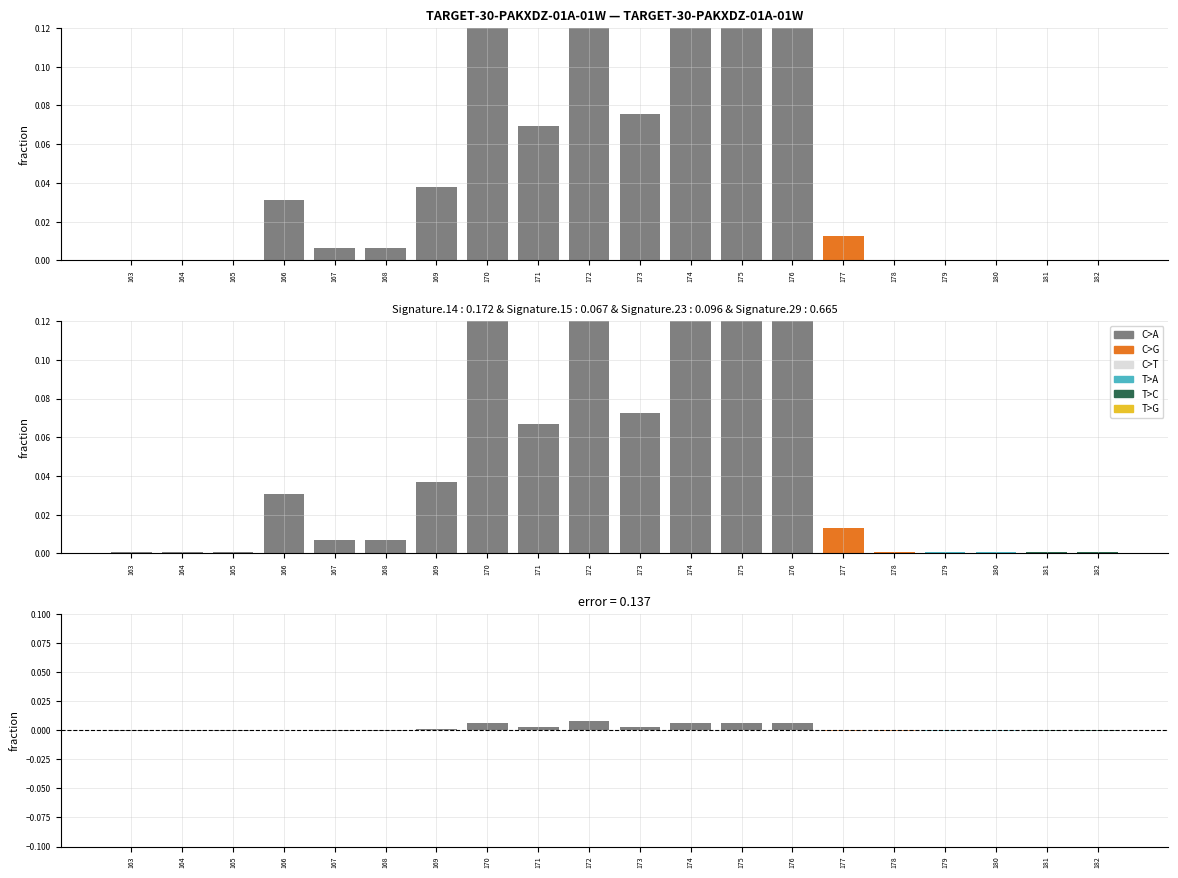

Is it true that the value at 173 is 0.0?

False